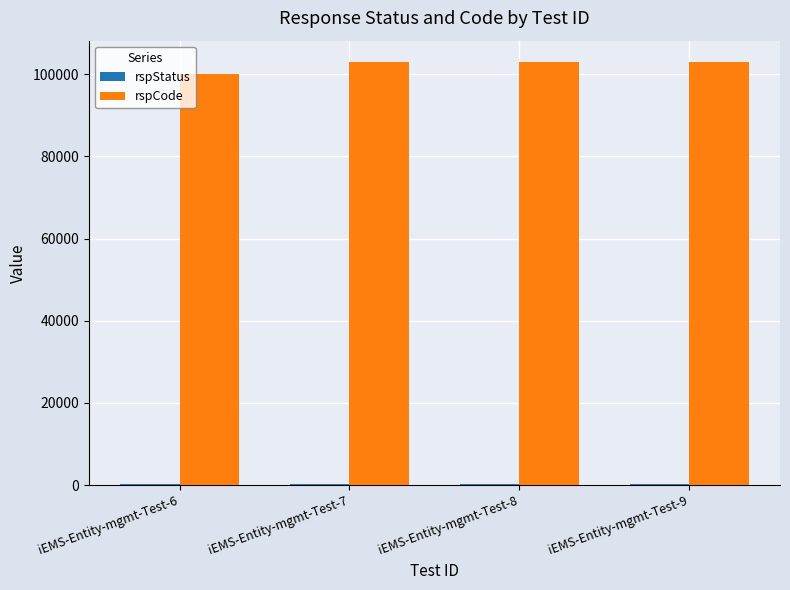

What is the difference between the rspCode values at iEMS-Entity-mgmt-Test-6 and iEMS-Entity-mgmt-Test-8?

3000